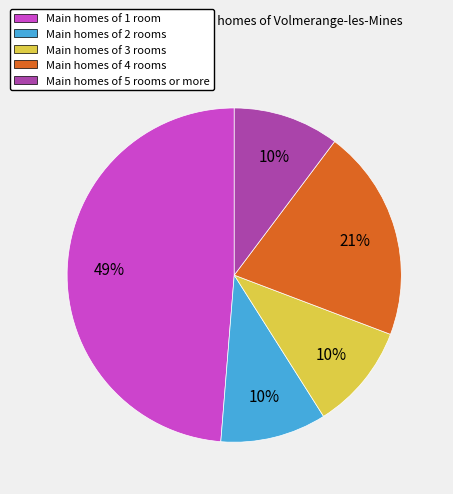

To the nearest percent, what is the average slice percentage?

20%